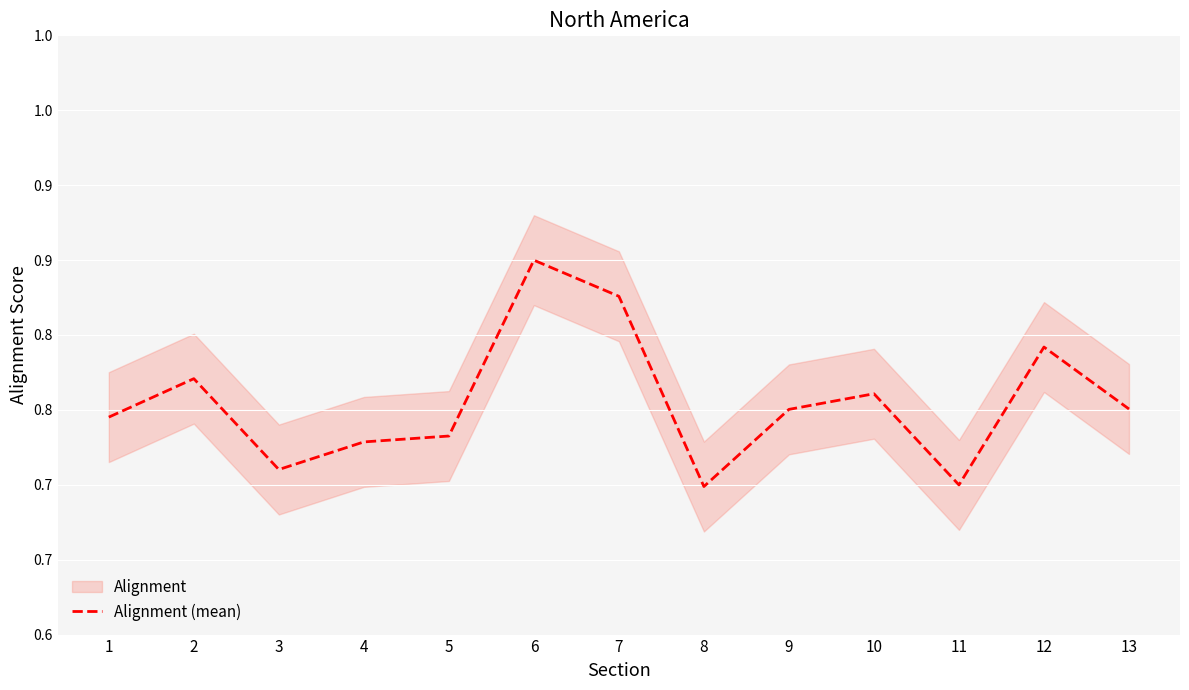

Rank the categories by value from highest to lowest.

6, 7, 12, 2, 10, 13, 9, 1, 5, 4, 3, 11, 8